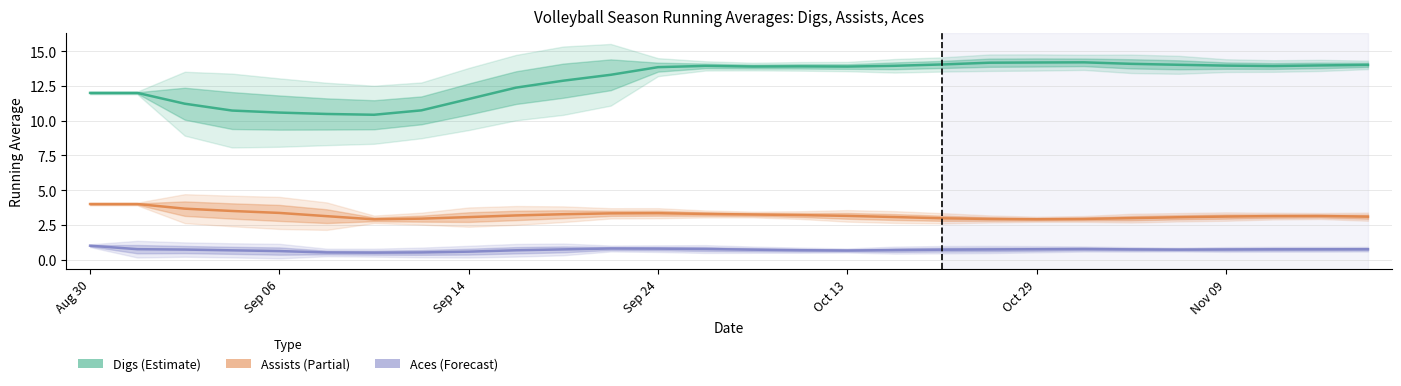

What is the difference between the Digs values at 11 and 21?

0.9